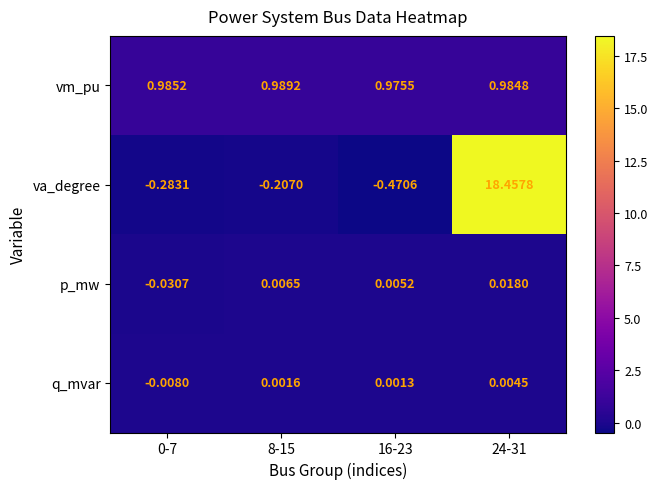

Which category has the highest value across all series?

24-31